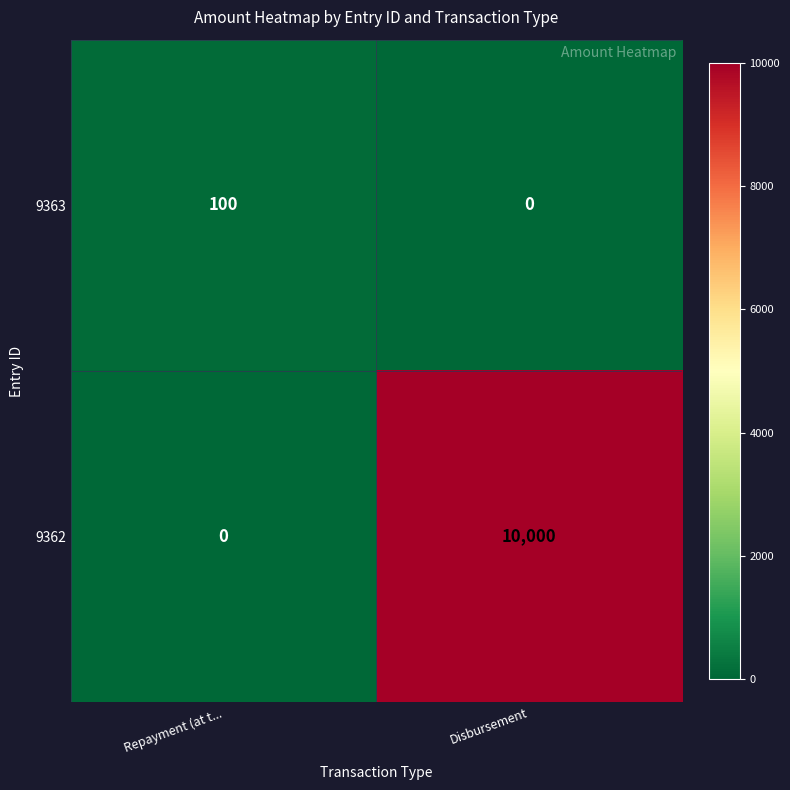

At how many categories does at least one series exceed 2950?

1